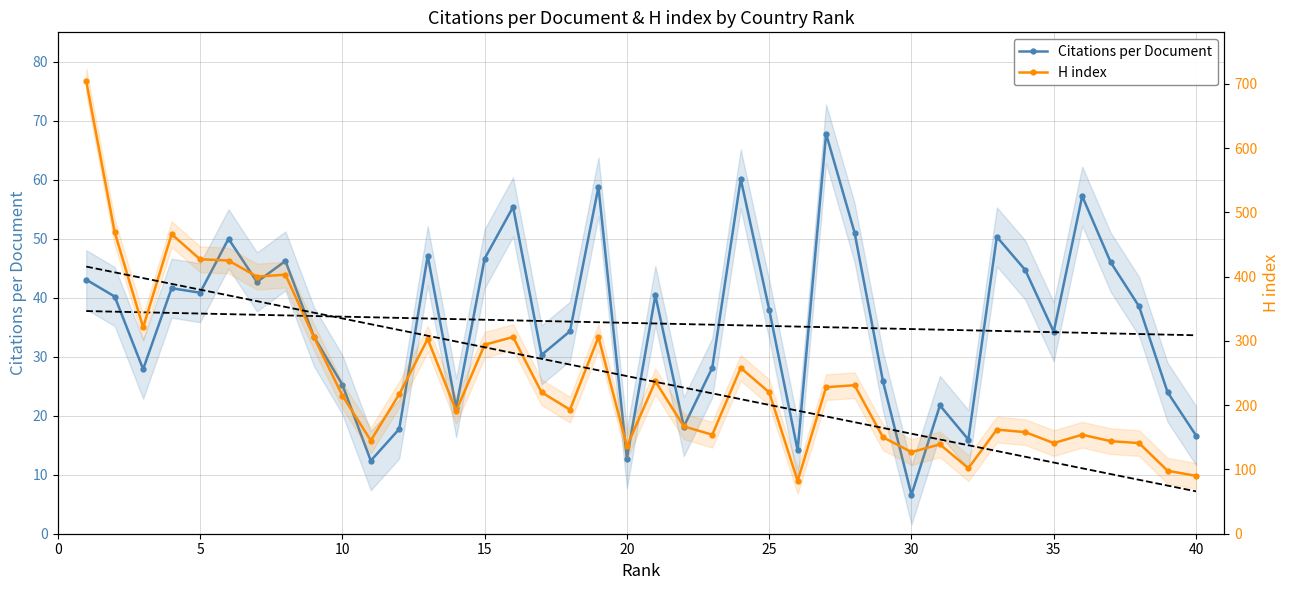

Reading right to left, transcribe all the data shown in this chart.

Citations per Document: 16.6	24.0	38.5	46.0	57.2	34.2	44.7	50.3	16.0	21.8	6.6	25.8	51.1	67.8	14.1	38.0	60.1	28.1	18.2	40.4	12.7	58.8	34.3	30.3	55.4	46.6	21.4	47.1	17.8	12.4	25.3	33.4	46.2	42.7	50.0	40.9	41.6	27.9	40.2	43.1
H index: 90.0	98.0	141.0	144.0	154.0	141.0	158.0	162.0	102.0	139.0	127.0	150.0	231.0	228.0	82.0	220.0	258.0	154.0	167.0	237.0	136.0	306.0	193.0	220.0	306.0	294.0	191.0	303.0	217.0	145.0	215.0	306.0	403.0	400.0	425.0	427.0	466.0	321.0	469.0	704.0